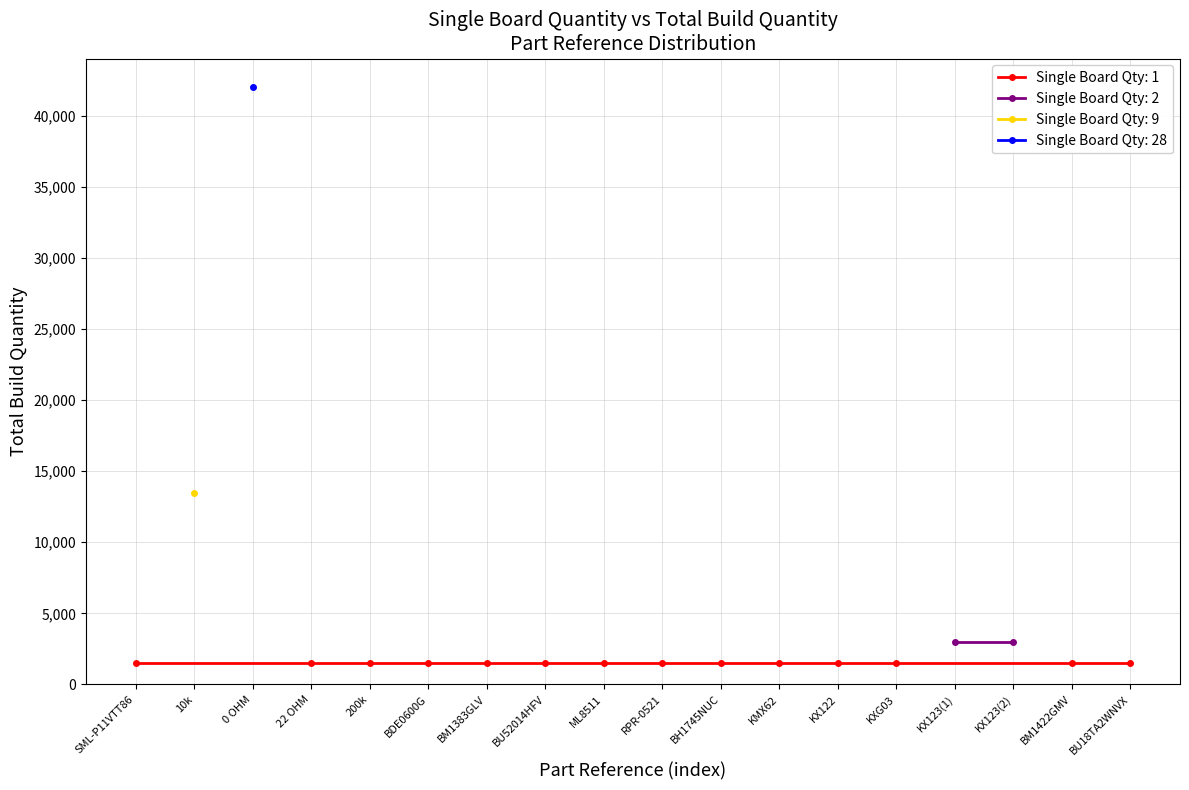

Reading left to right, what are all the values shown in this chart?

SML-P11VTT86=1500	10k=13500	0 OHM=42000	22 OHM=1500	200k=1500	BDE0600G=1500	BM1383GLV=1500	BU52014HFV=1500	ML8511=1500	RPR-0521=1500	BH1745NUC=1500	KMX62=1500	KX122=1500	KXG03=1500	KX123(1)=3000	KX123(2)=3000	BM1422GMV=1500	BU18TA2WNVX=1500